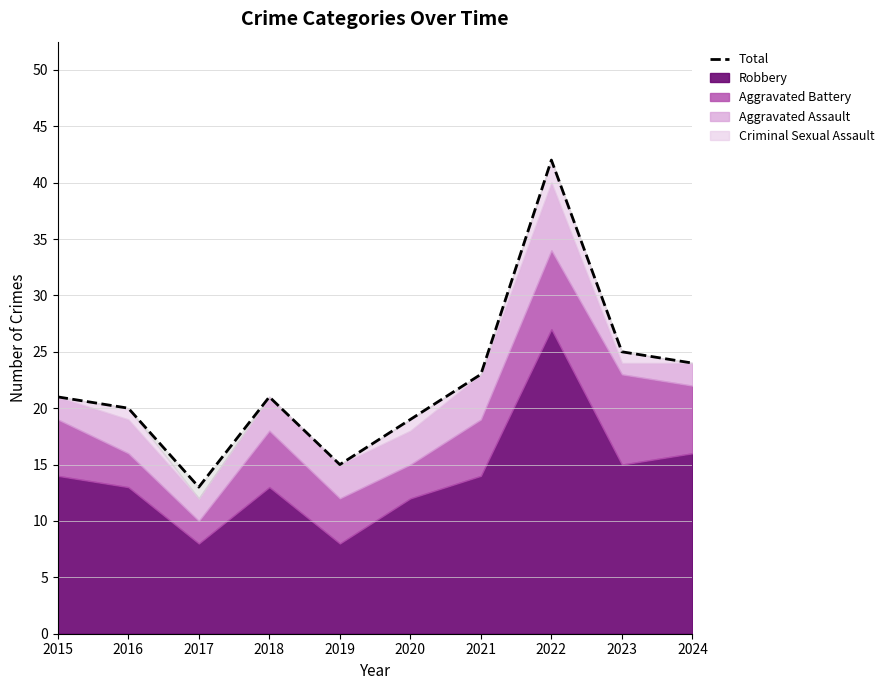

The value at 2018 is 31. True or false?

False